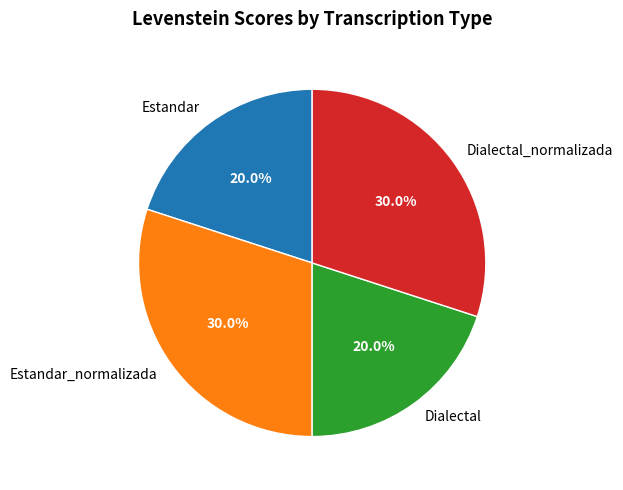

What is the ratio of the value at Estandar to the value at Dialectal_normalizada?

0.7